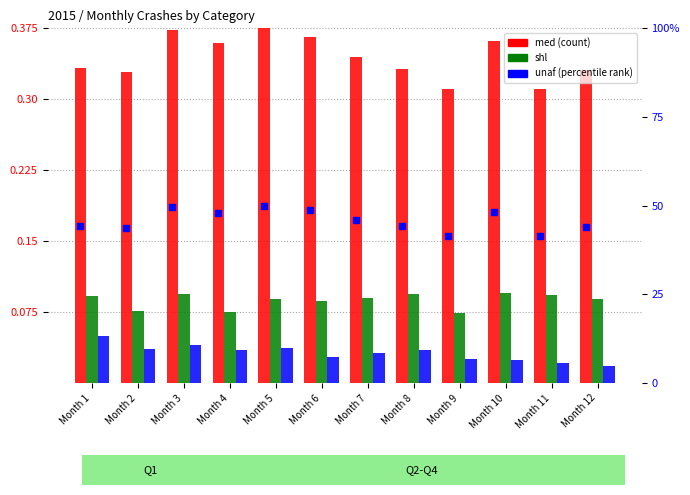

Reading left to right, transcribe all the data shown in this chart.

med: 0.3	0.3	0.4	0.4	0.4	0.4	0.3	0.3	0.3	0.4	0.3	0.3
shl: 0.1	0.1	0.1	0.1	0.1	0.1	0.1	0.1	0.1	0.1	0.1	0.1
unaf: 0.0	0.0	0.0	0.0	0.0	0.0	0.0	0.0	0.0	0.0	0.0	0.0